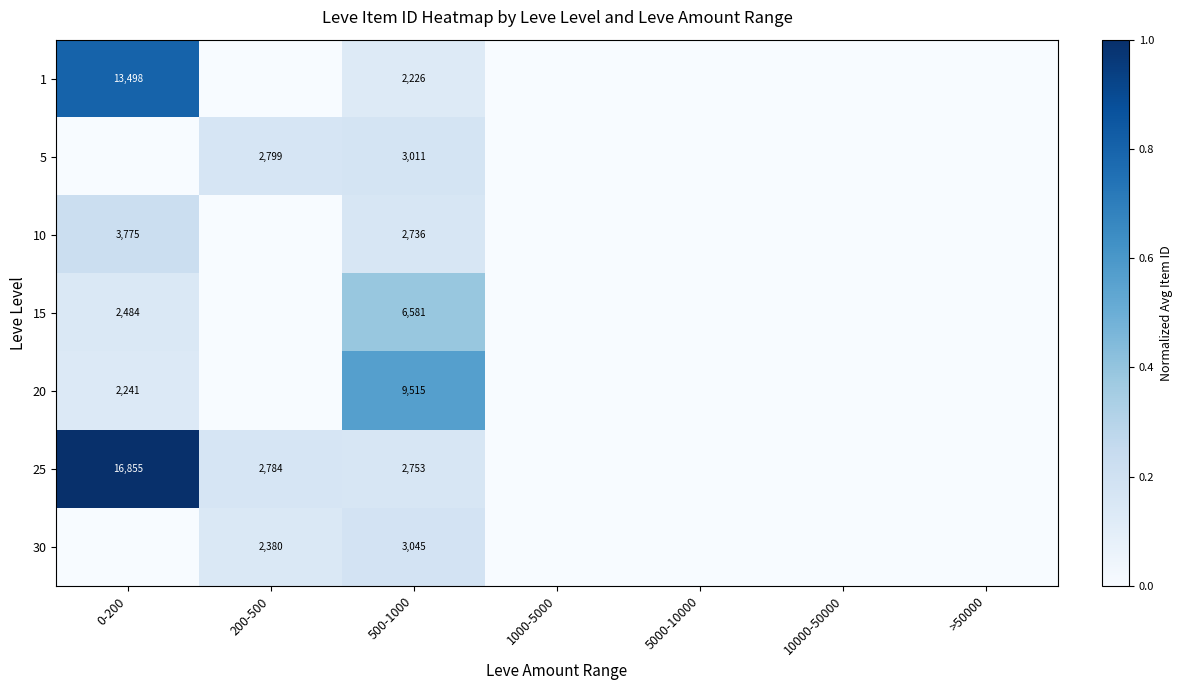

True or false: 20 has a value of 3567 at 500-1000.

False